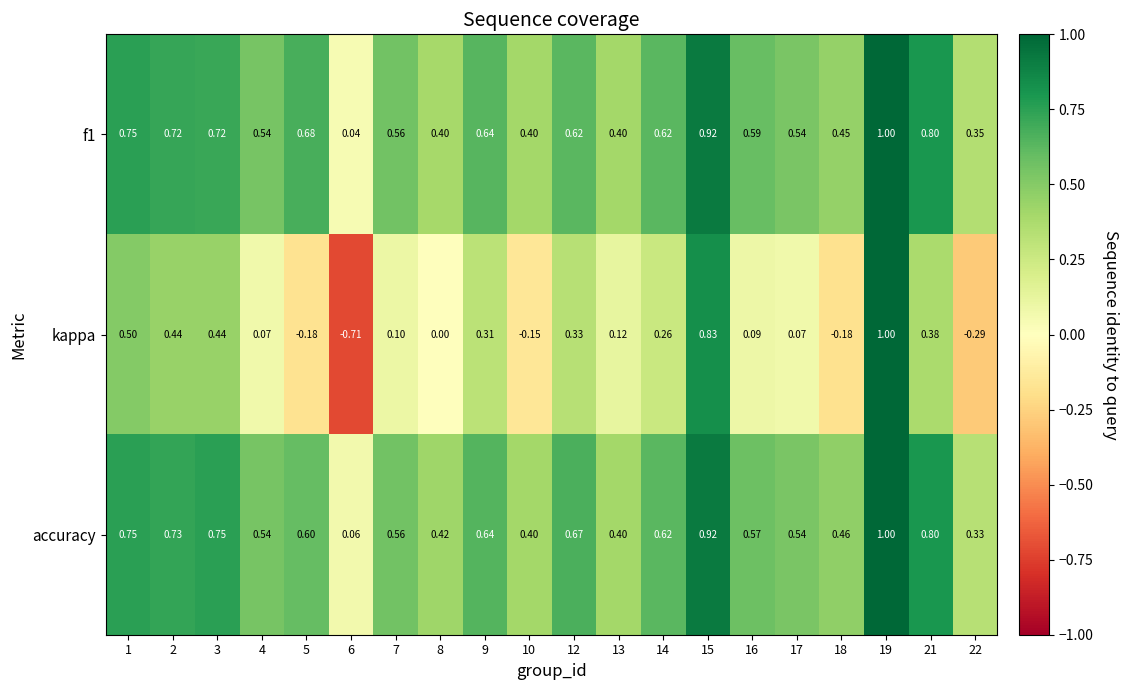

Which series has the widest spread of values?

kappa